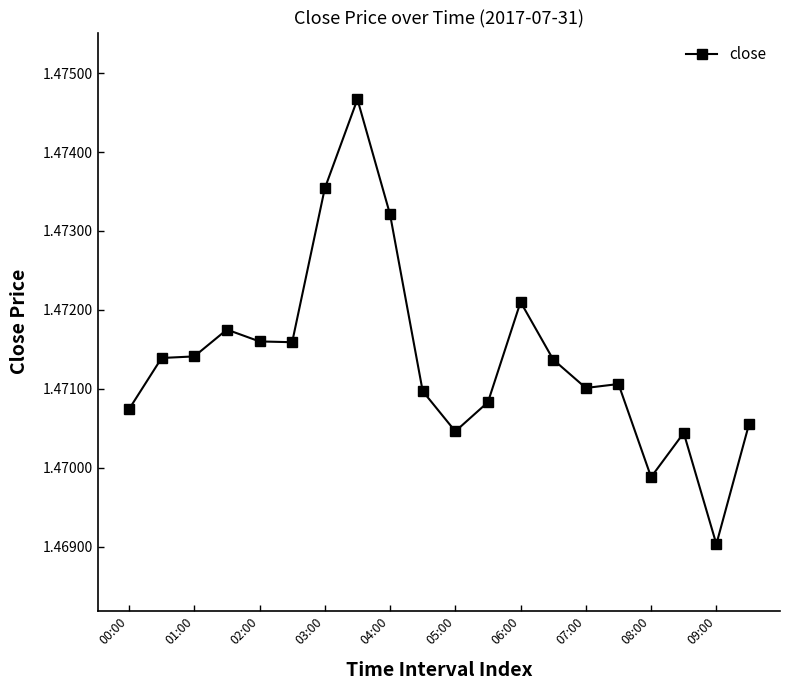

True or false: the data has more than 1 interior local peaks.

True